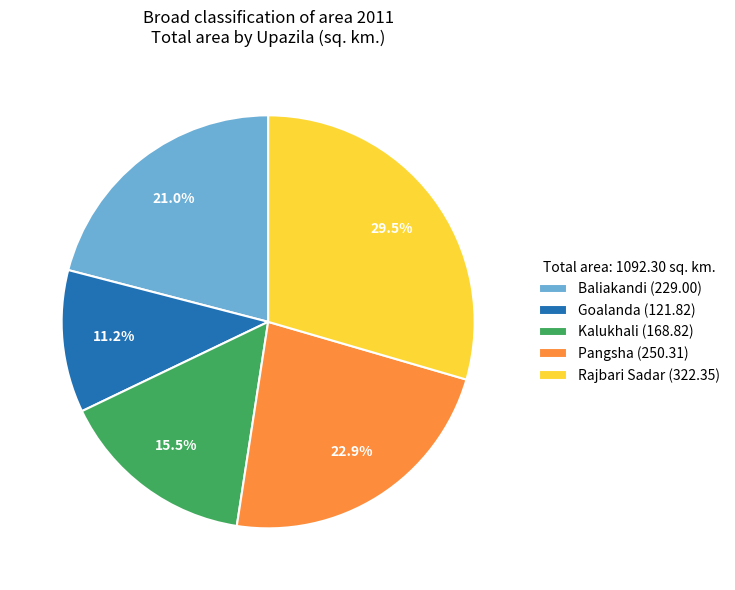

Combined, what portion of the pie is Pangsha and Baliakandi?

43.9%